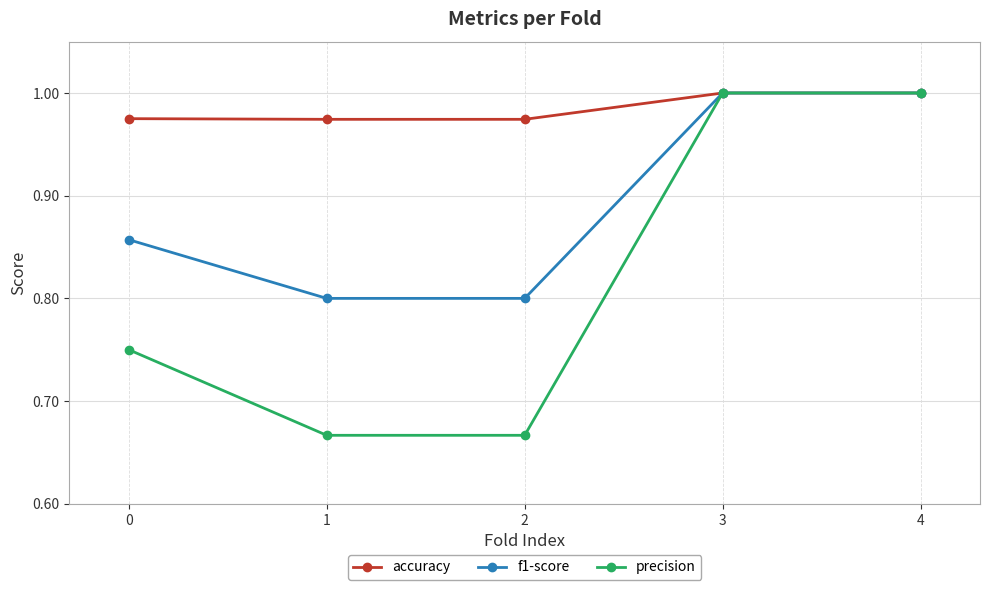

The value of f1-score at 1 is 1.1. True or false?

False